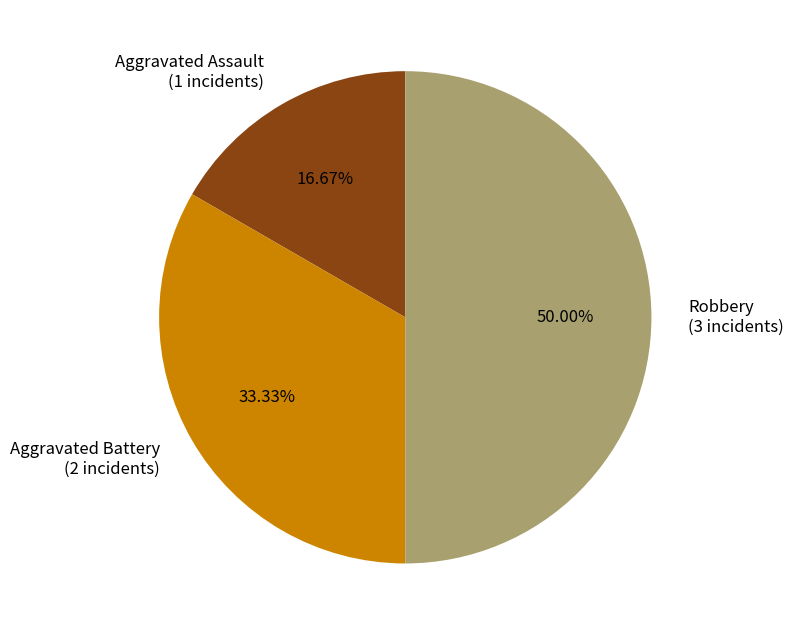

To the nearest percent, what percentage of the pie is Aggravated Battery?

33%